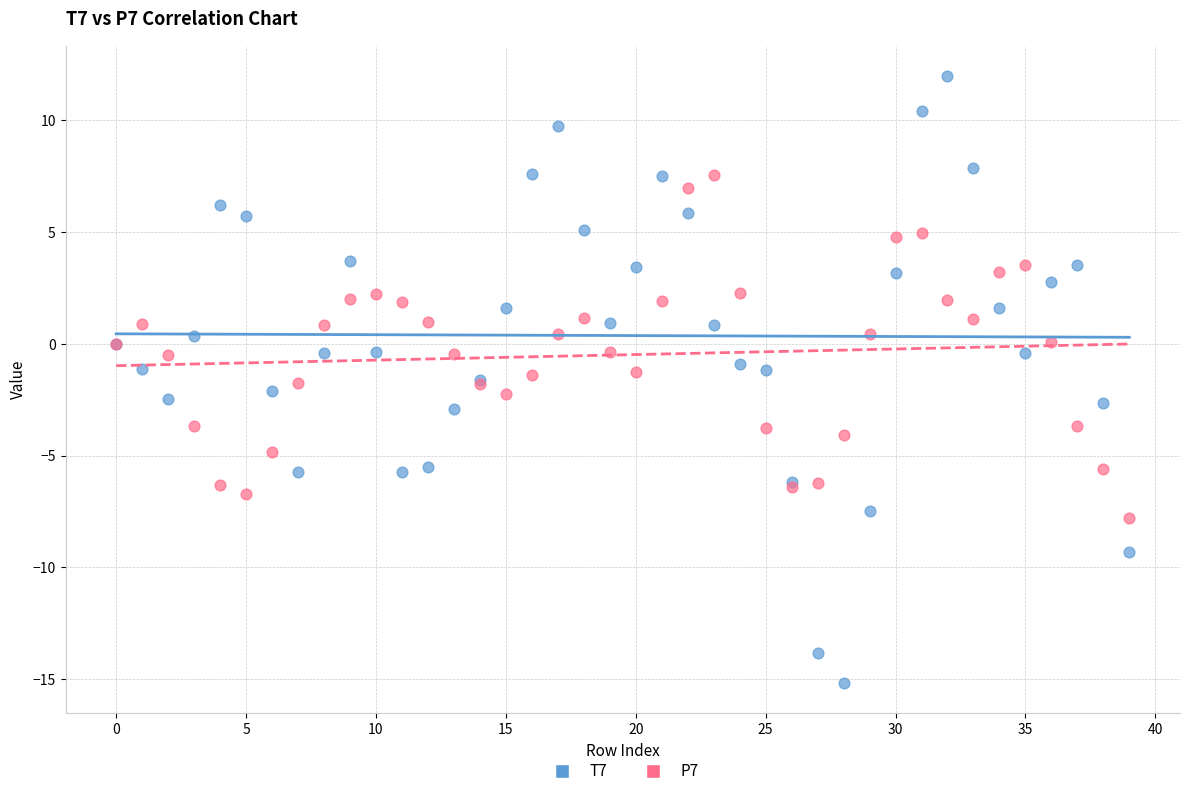

Which series has the widest spread of Y values?

T7